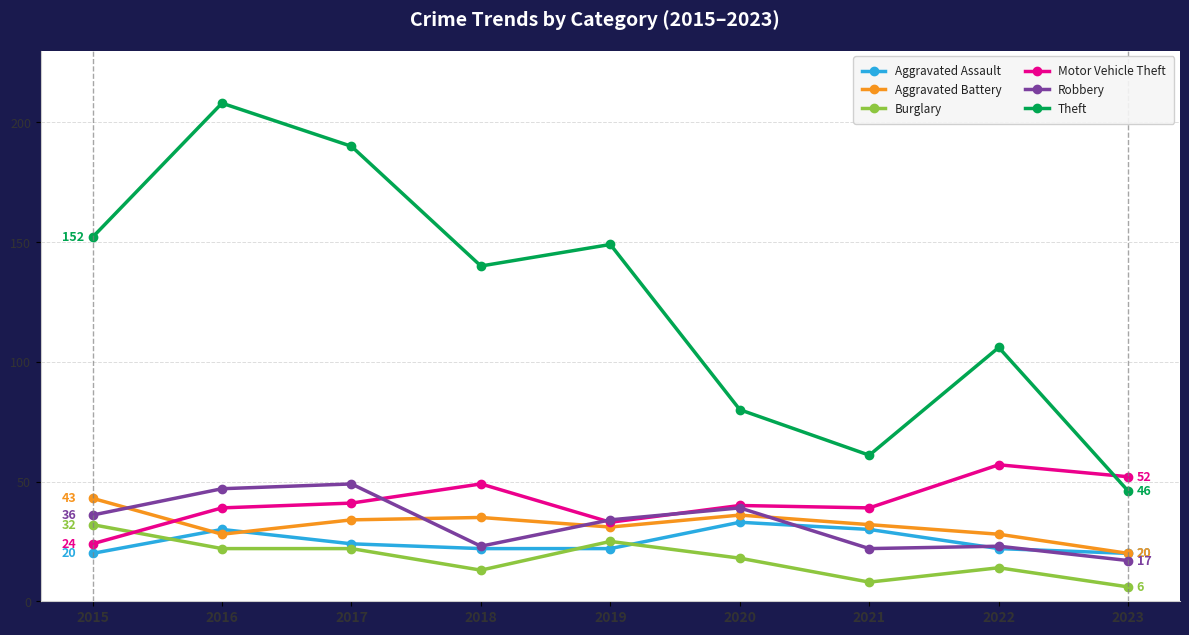

Is it true that Theft equals 140 at 2018?

True